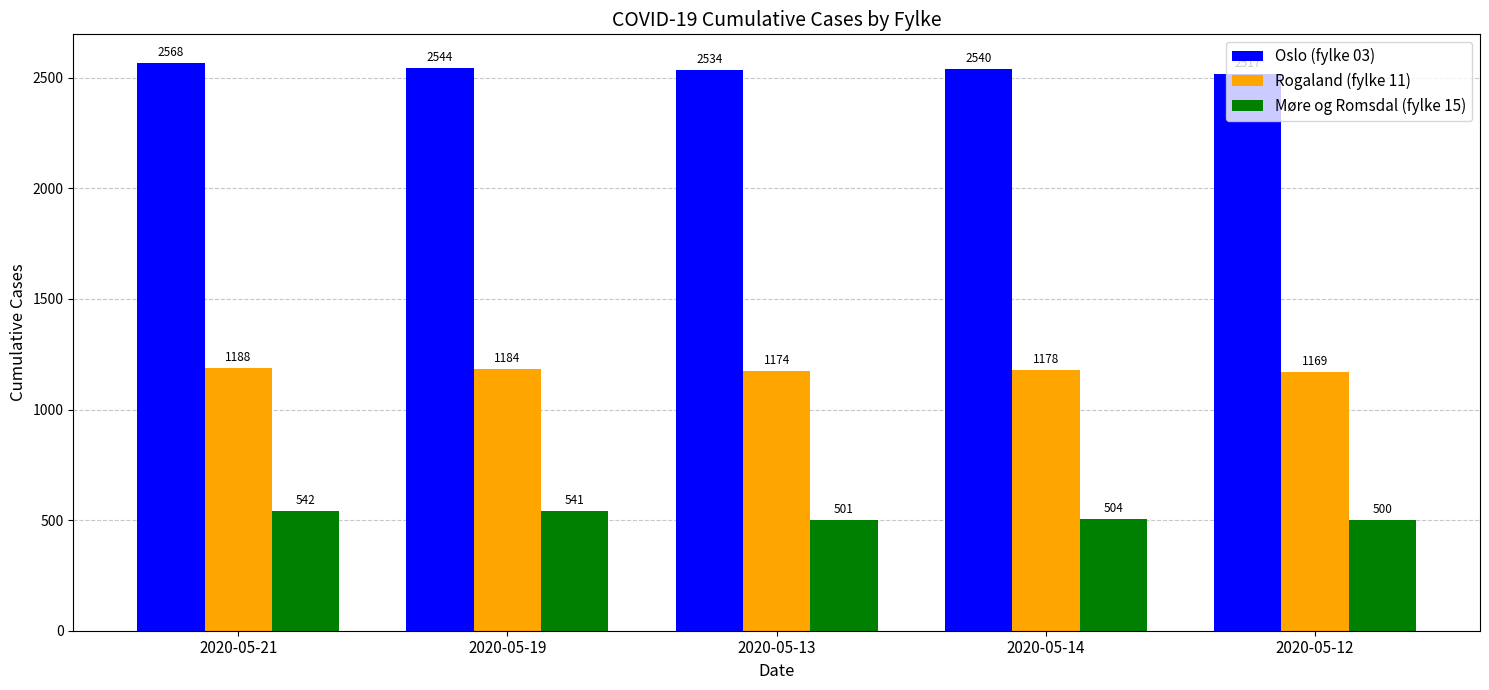

Rank the series by their average value, from highest to lowest.

Oslo (fylke 03), Rogaland (fylke 11), Møre og Romsdal (fylke 15)